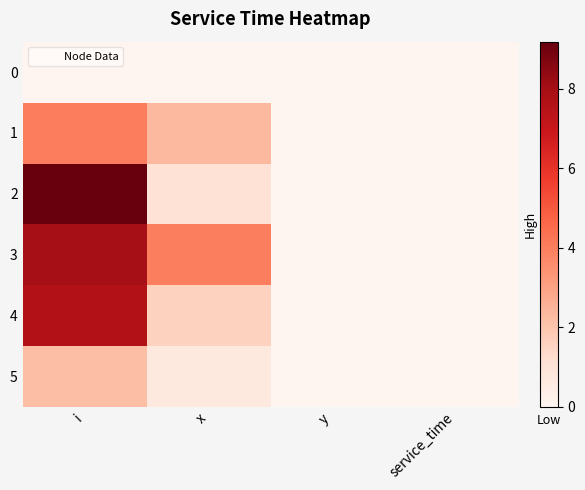

Count the number of categories in the chart.

4